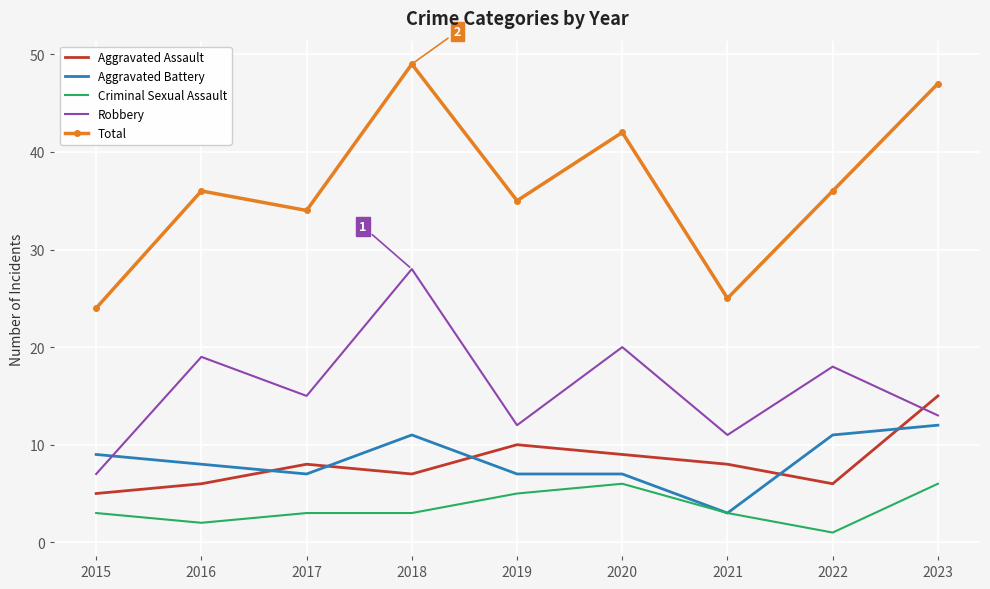

At which label does Aggravated Assault reach its minimum?

2015